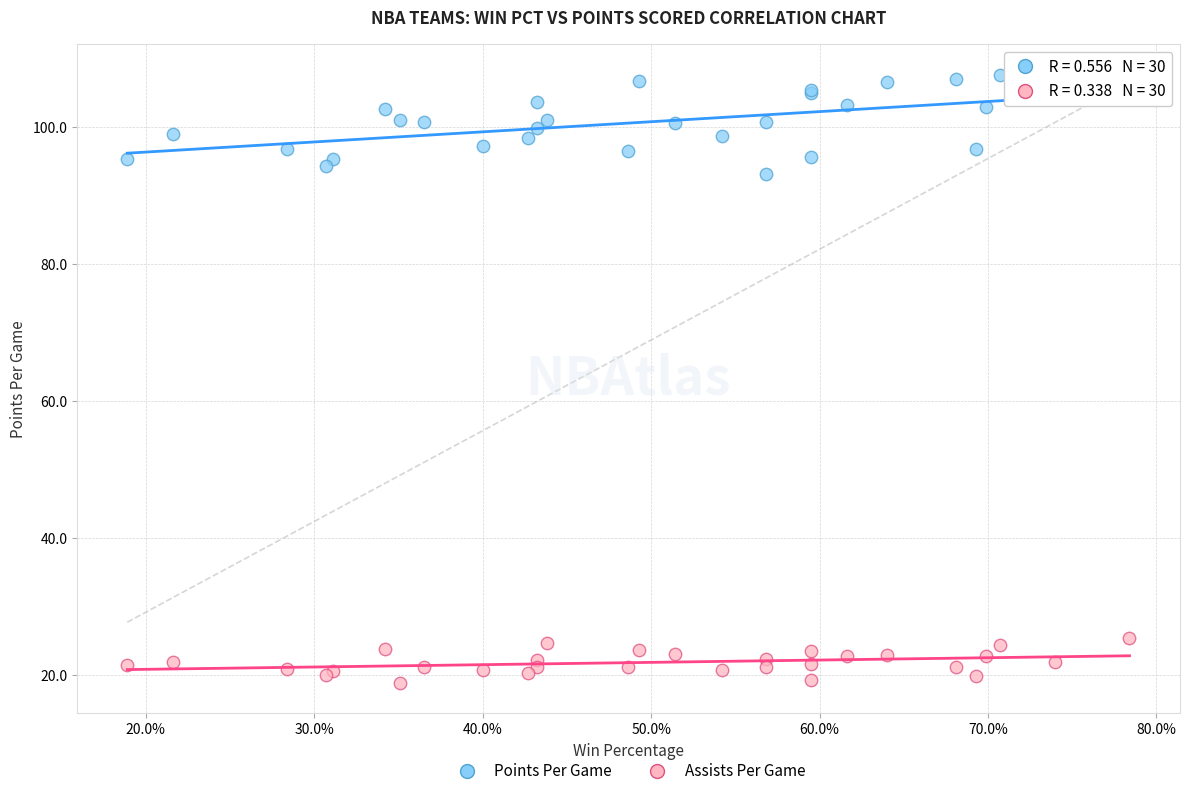

Which series reaches the minimum Y coordinate?

Assists Per Game